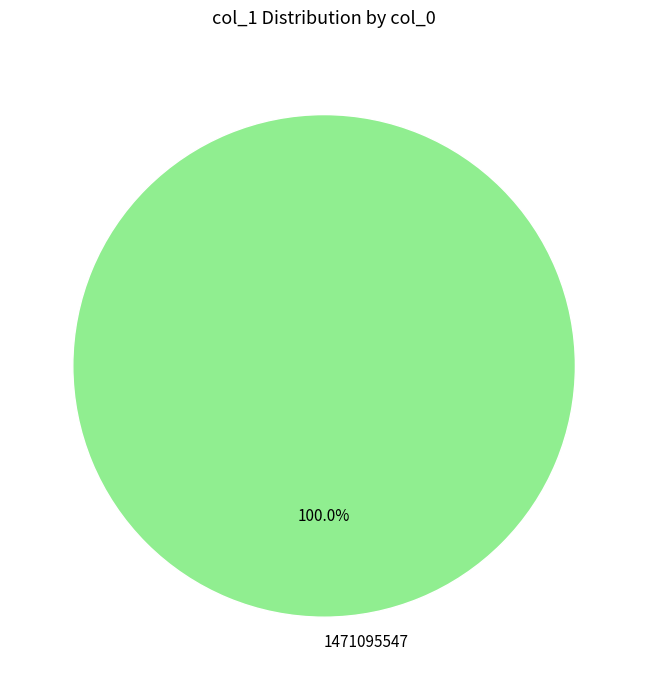

Does any single category account for the majority?

Yes